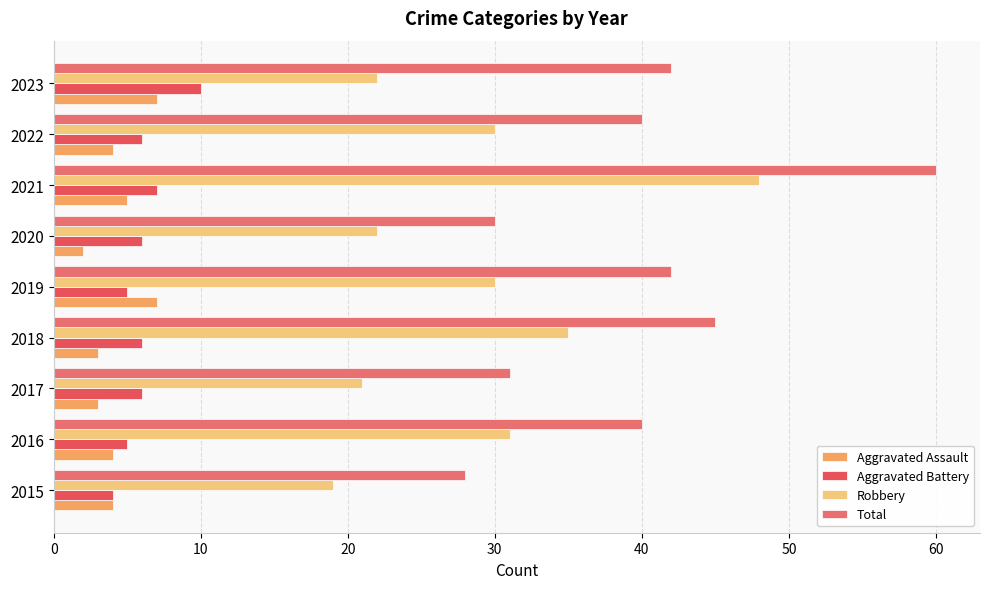

What is the value of the Robbery bar at the 1st from the left?

19